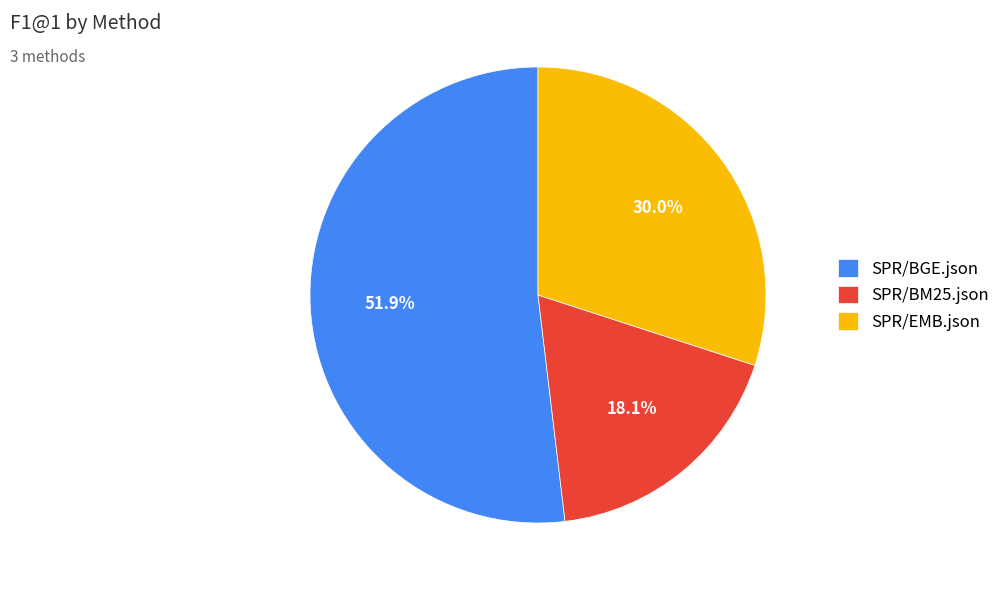

Which has a higher value, SPR/BM25.json or SPR/EMB.json?

SPR/EMB.json